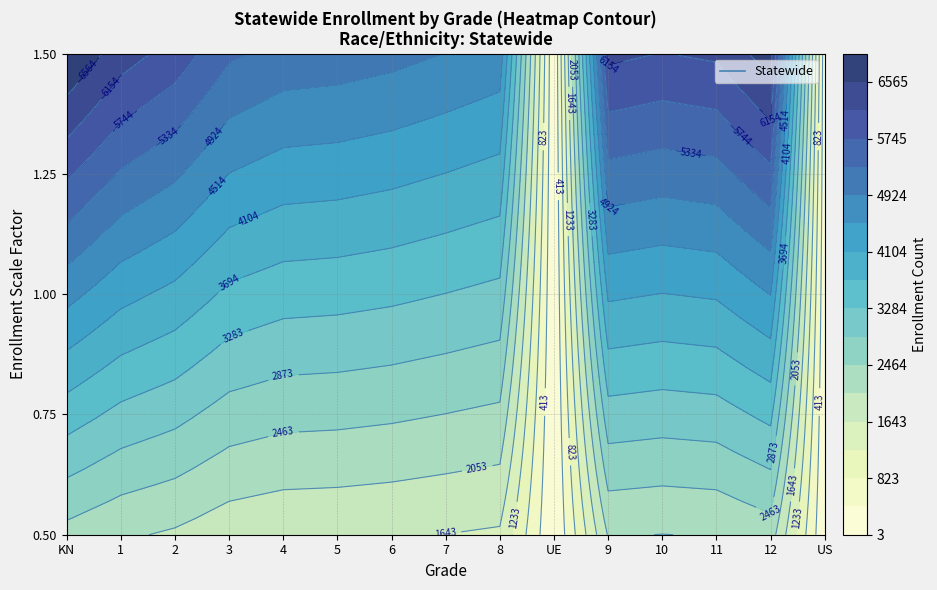

How many data points are less than 3606?

7